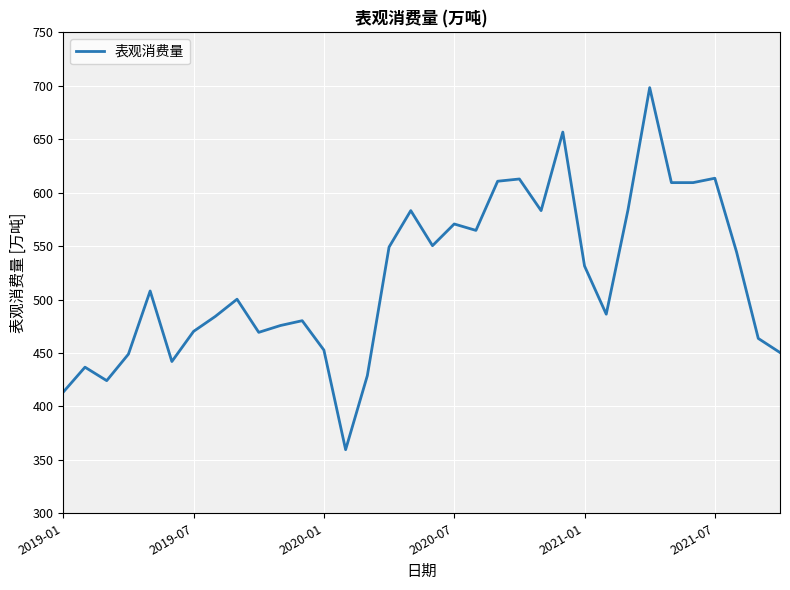

What is the minimum value shown in the chart?

359.5